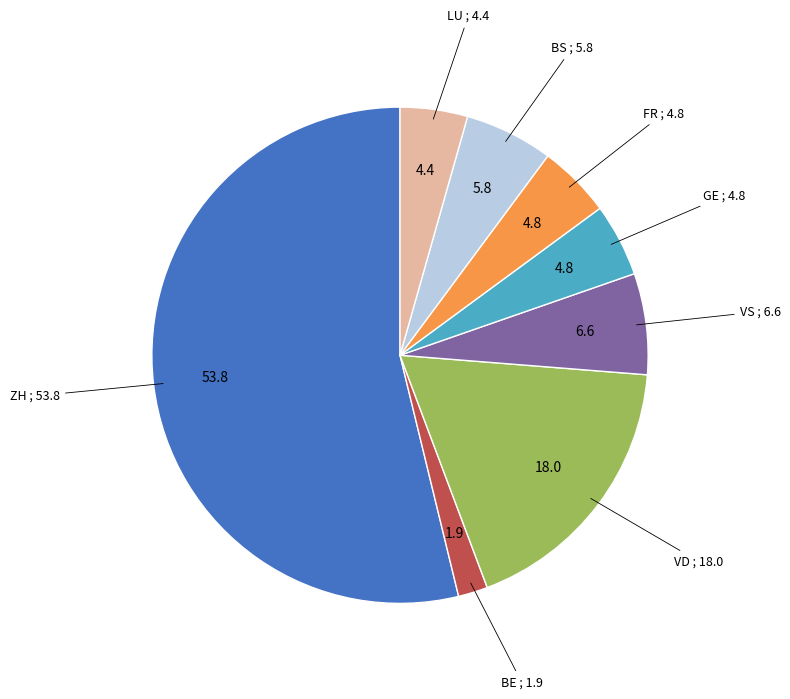

Is it true that VS is 7% of the pie?

True